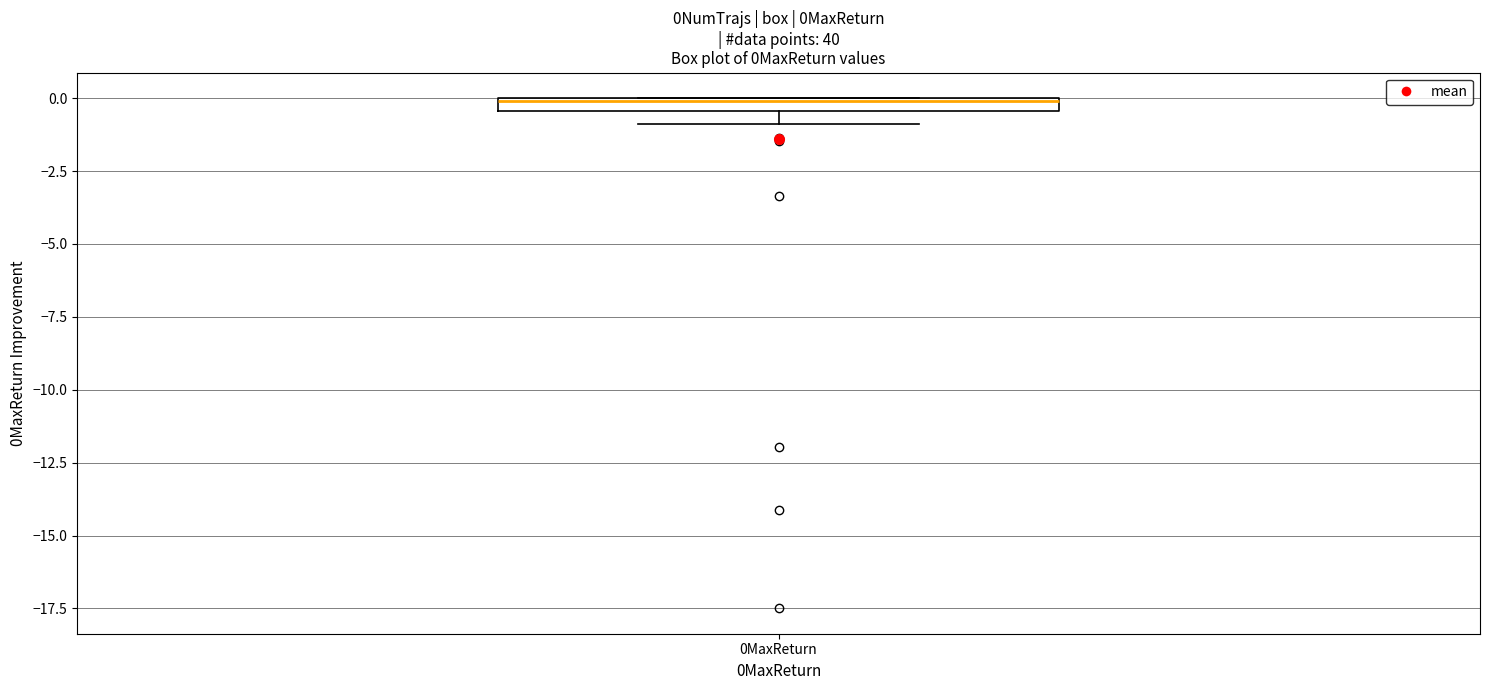

Where is the lower edge of the box for 0MaxReturn on the y-axis? The values are not printed on the chart, so give them approximately, as read against the axis.

-0.5